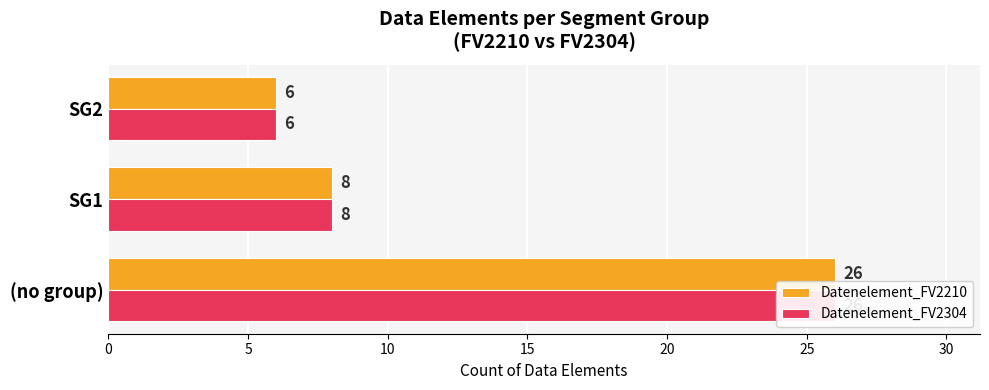

What is the greatest value displayed?

26